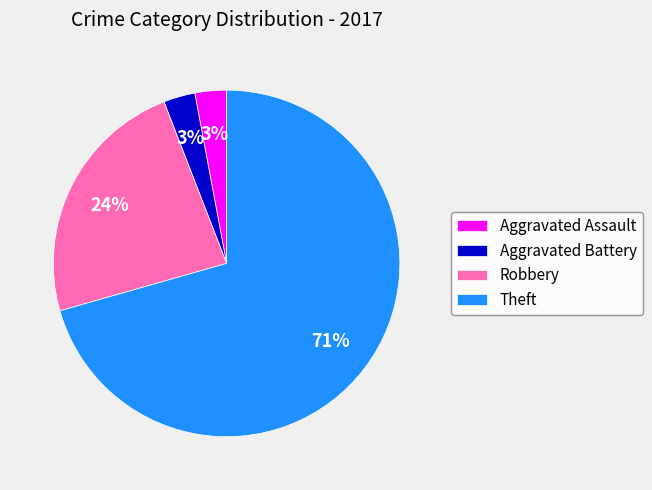

To the nearest percent, what is the difference between the Robbery and Aggravated Assault slice percentages?

21%